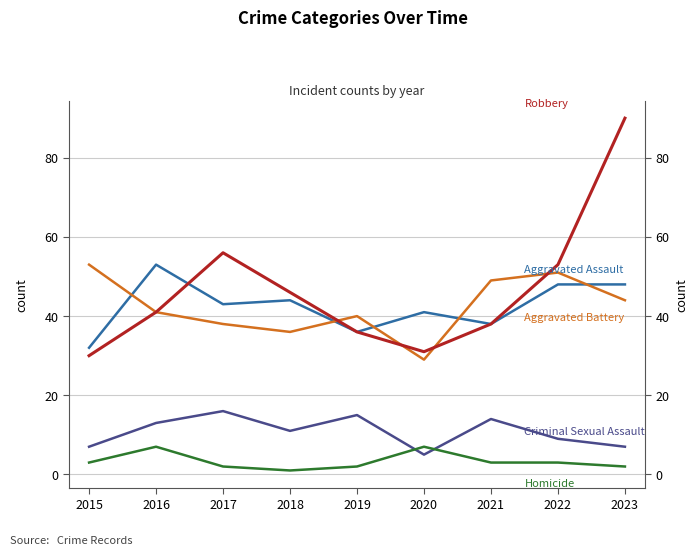

Which category has the highest value in the Criminal Sexual Assault series?

2017